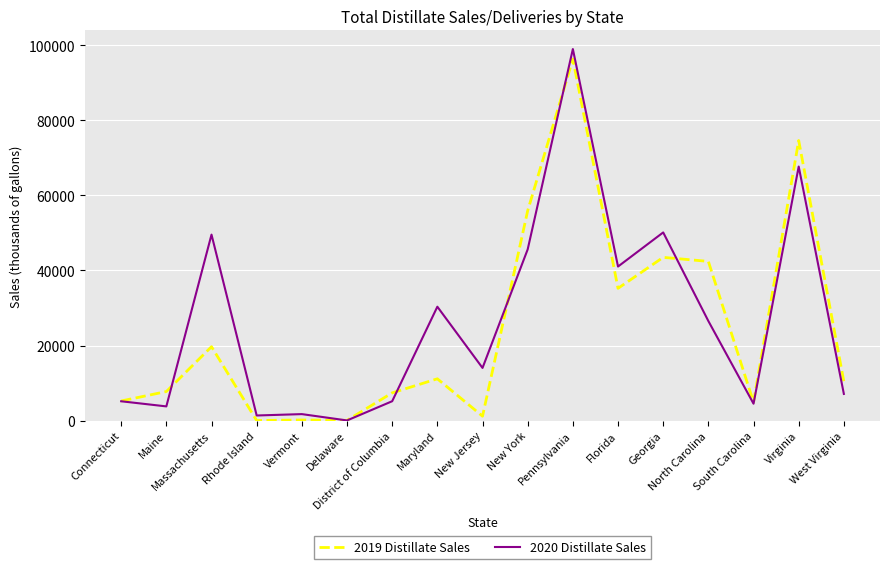

The value of 2019 Distillate Sales at Florida is 35244. True or false?

True